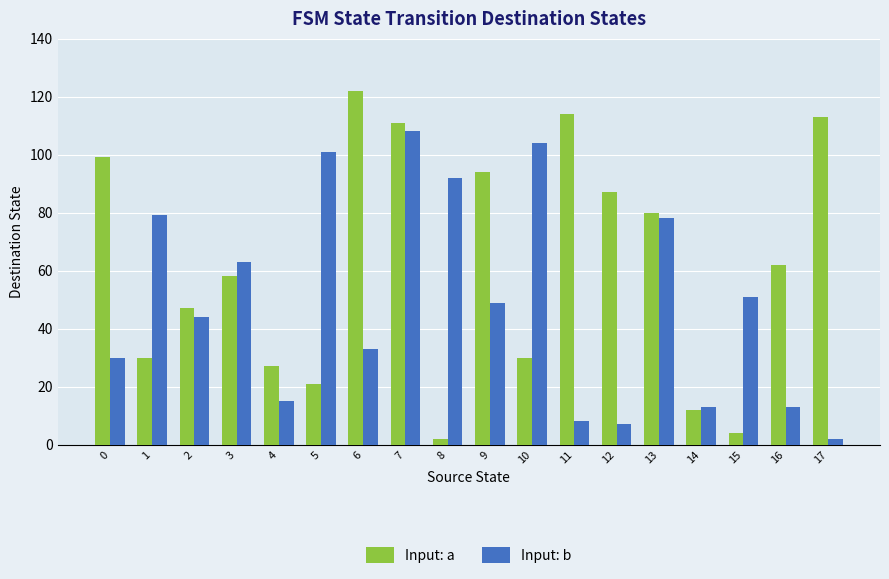

The value of Input: b at 13 is 78. True or false?

True